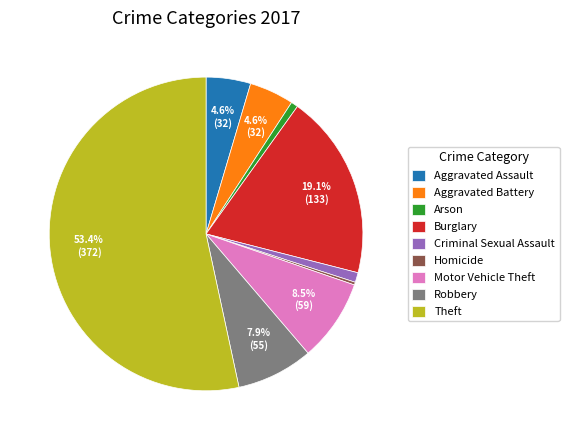

Which slice is the largest?

Theft